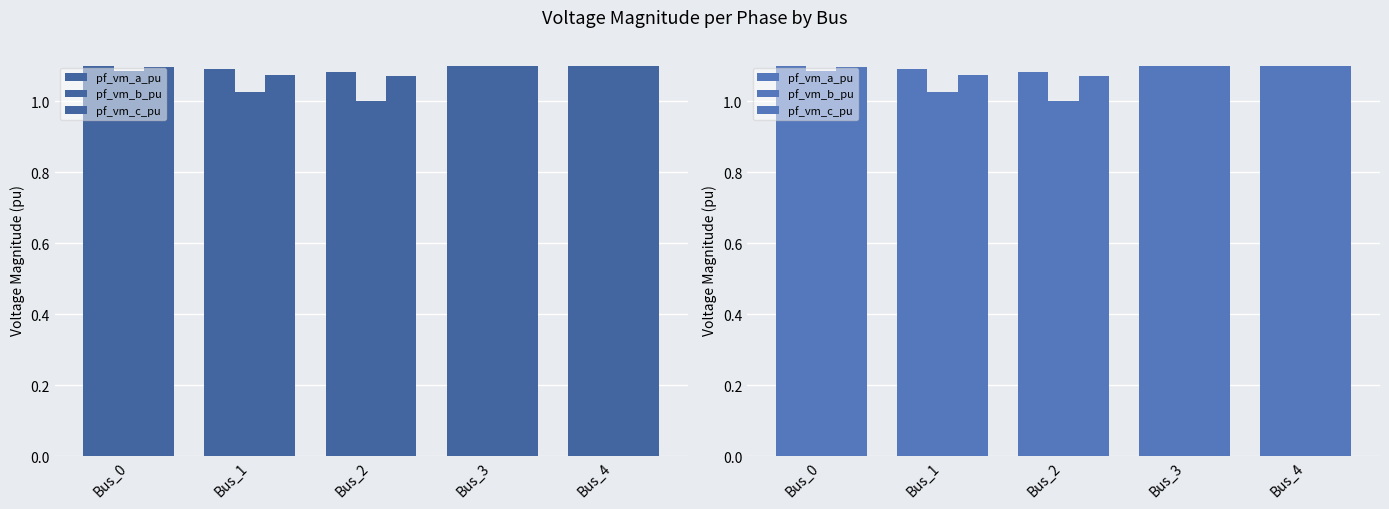

Is it true that pf_vm_b_pu equals 1.0 at Bus_2?

True